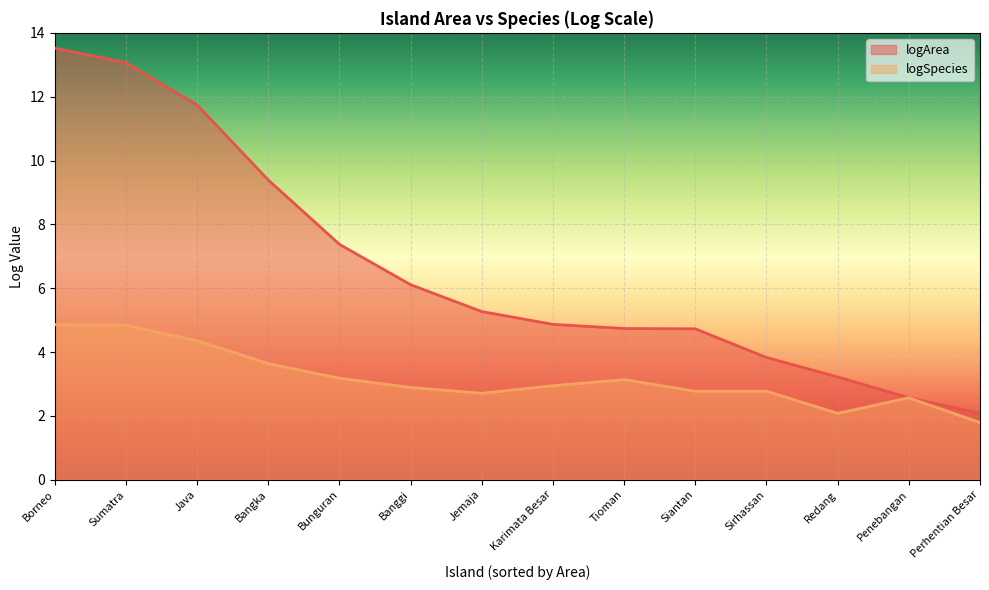

Rank the series at Sirhassan from lowest to highest value.

logSpecies, logArea